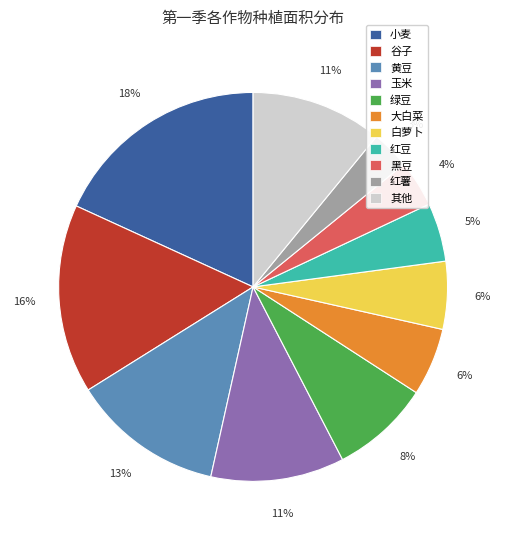

The 黄豆 slice represents 27% of the pie. True or false?

False